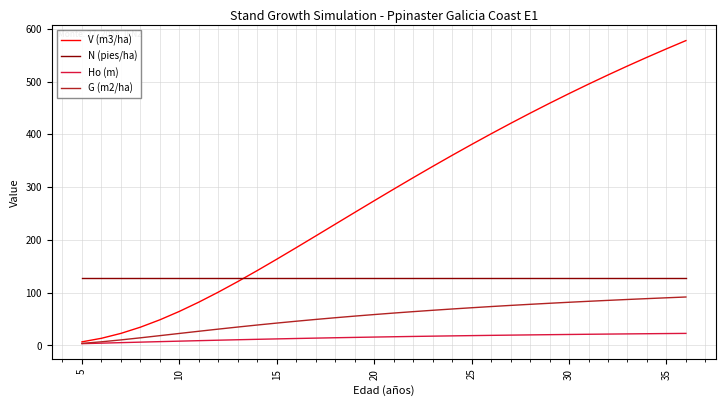

Which series has the largest total across all categories?

V (m3/ha)